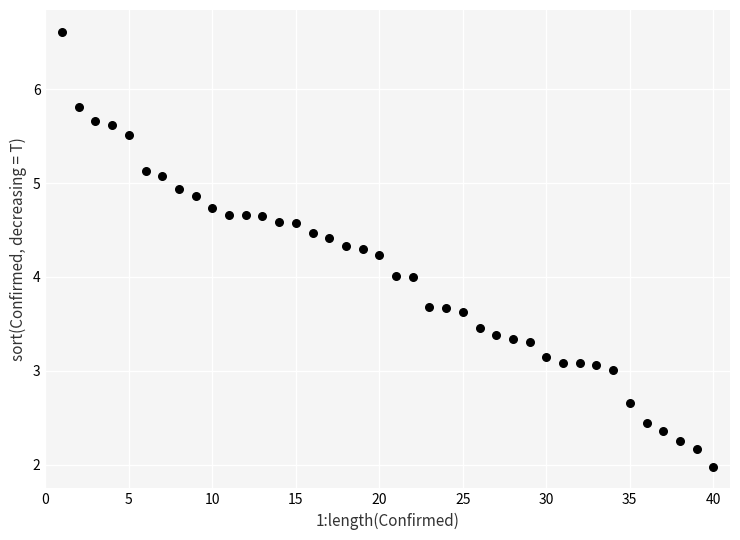

What is the range of Y values (max minus min)?

4.6